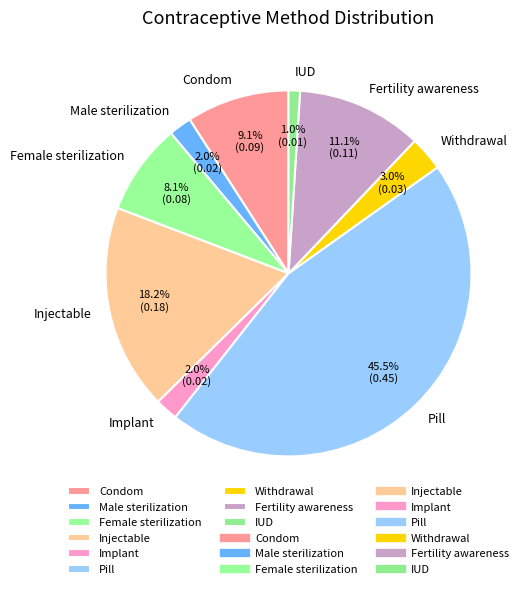

To the nearest percent, what is the average slice percentage?

11%